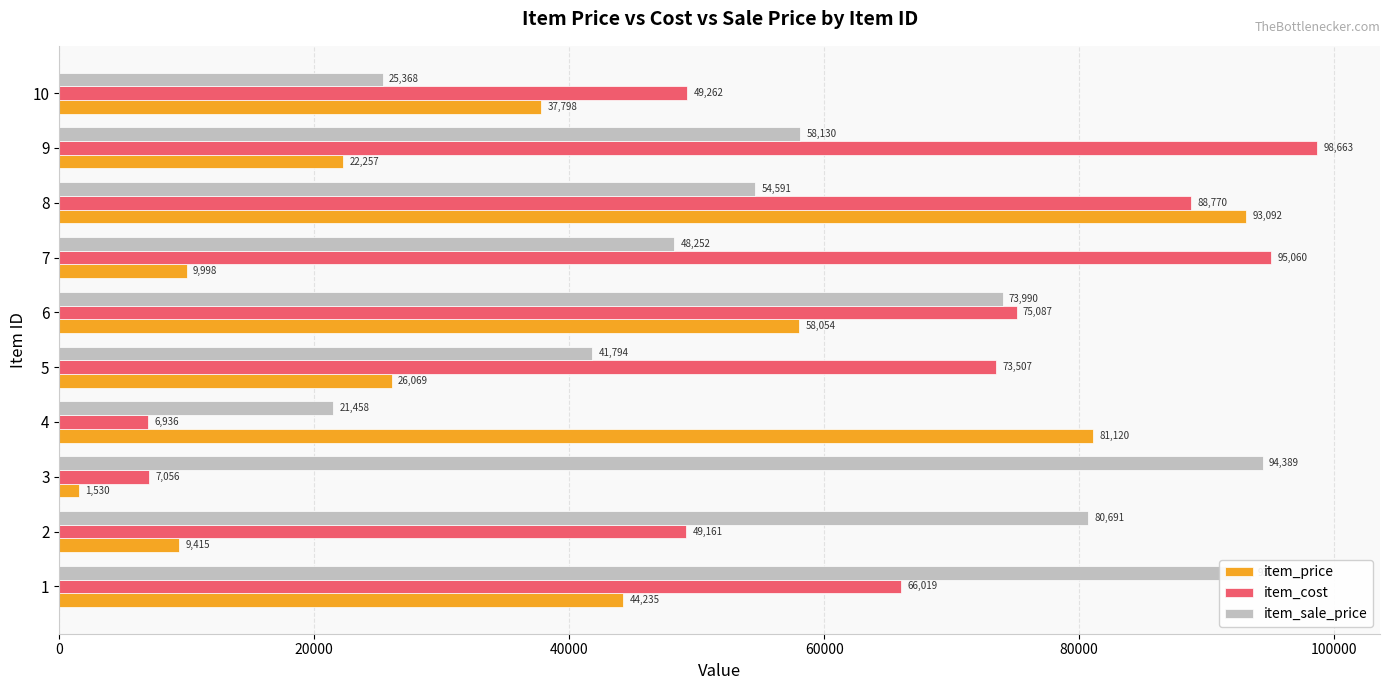

The value of item_price at 7 is 9998. True or false?

True